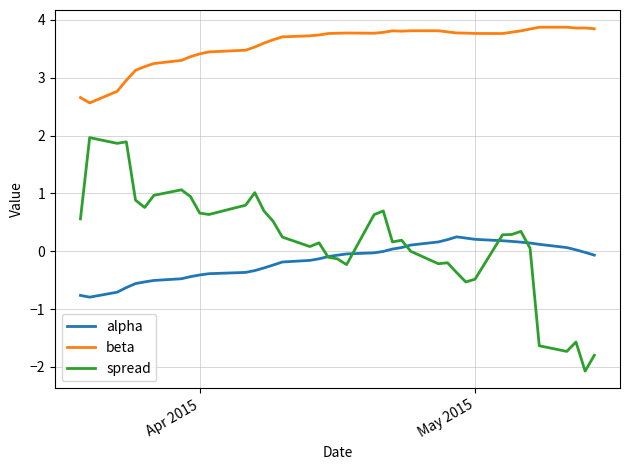

Which series has the largest total across all categories?

beta